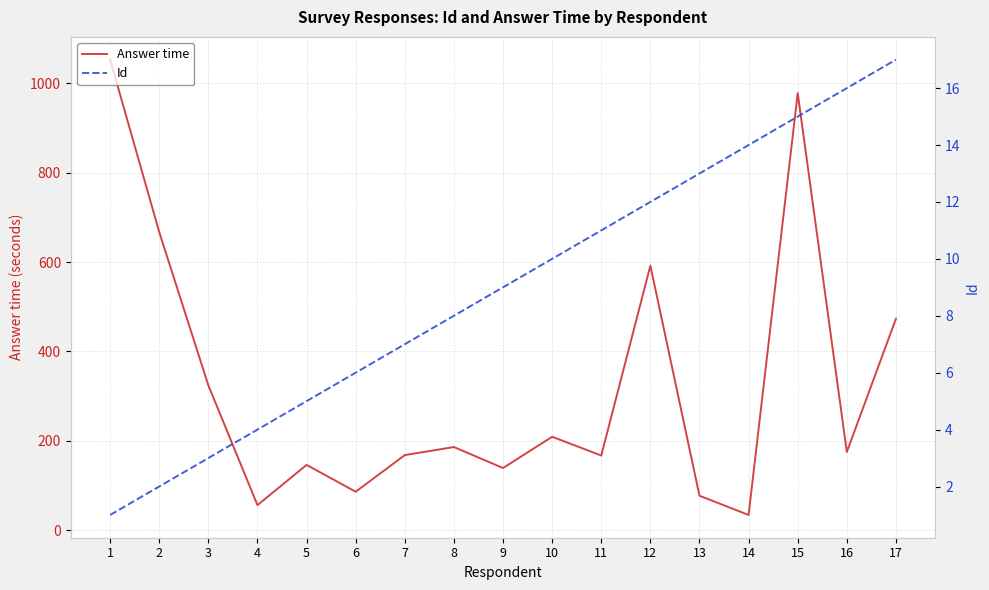

Does the chart have visible grid lines?

Yes